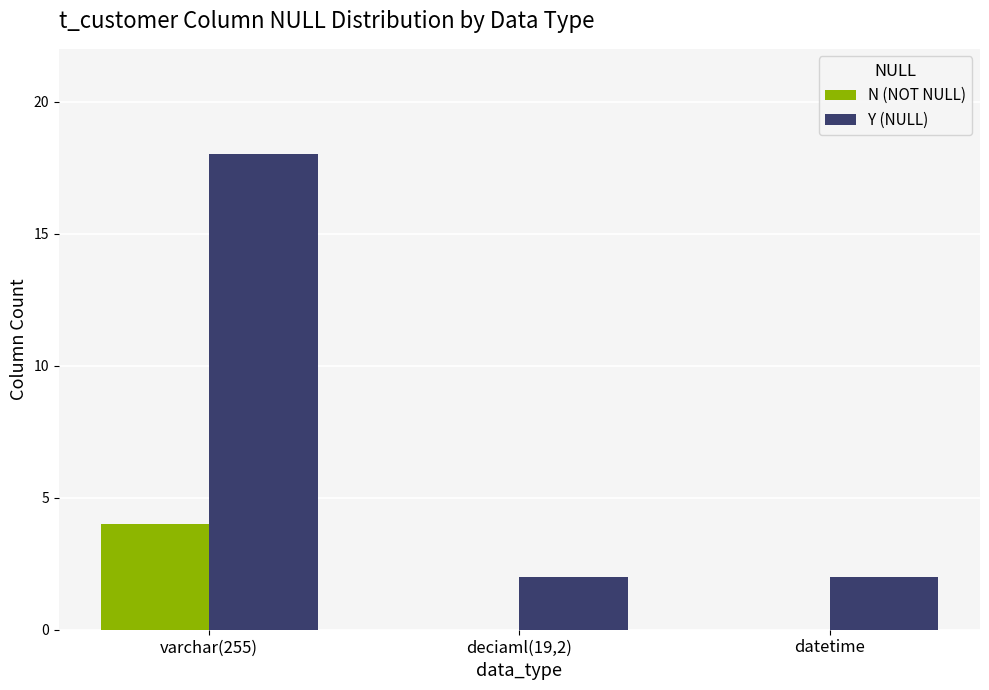

Reading left to right, what are all the values shown in this chart?

N (NOT NULL): 4	0	0
Y (NULL): 18	2	2